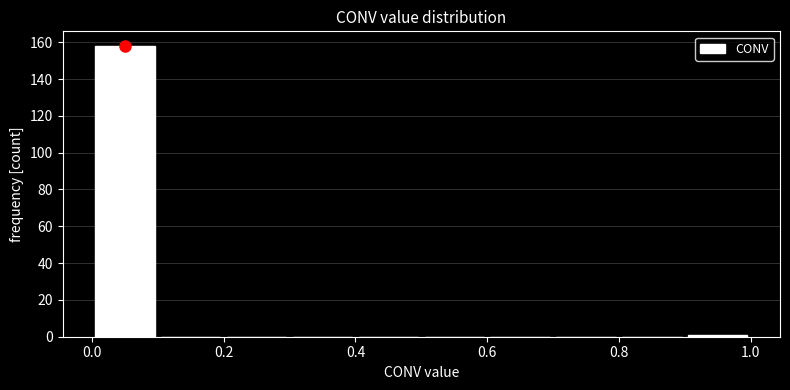

Which range on the x-axis has the tallest bar?

0.0 to 0.1